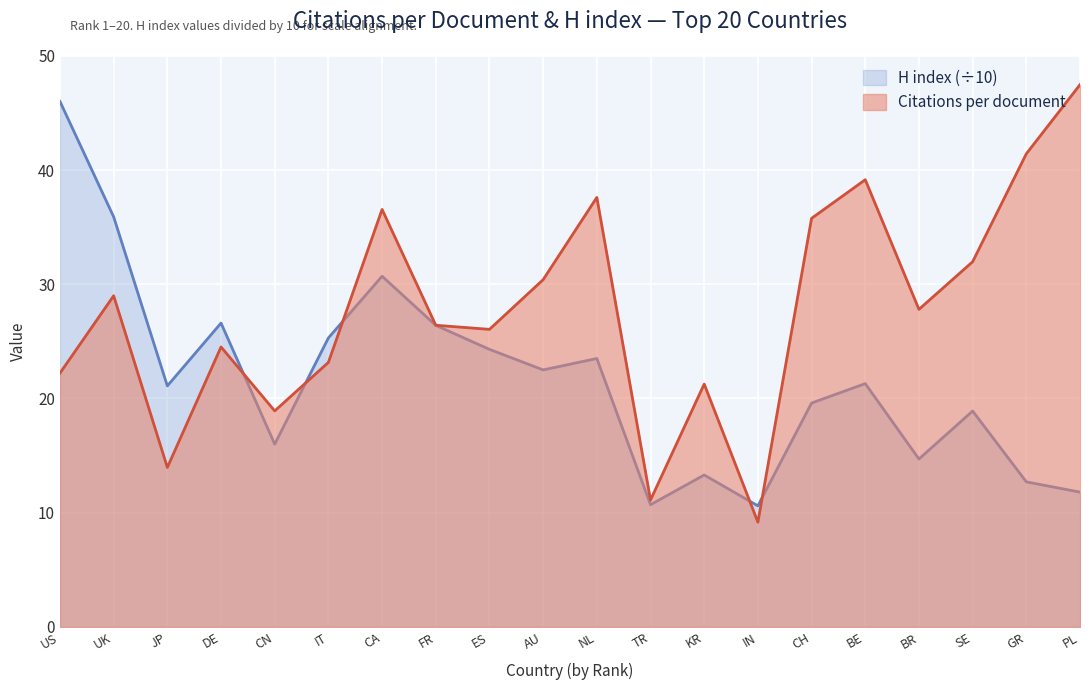

What is the difference between the highest and lowest values at UK?

6.9